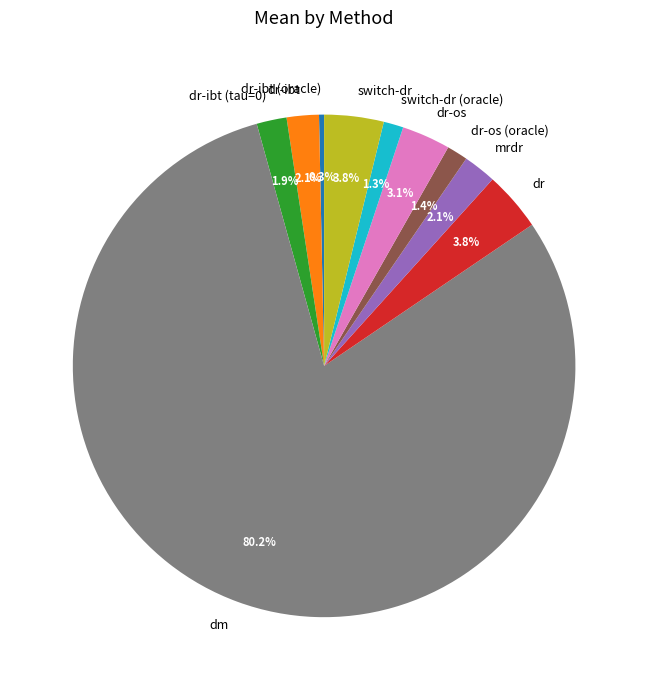

What is the smallest slice in the pie chart?

dr-ibt (oracle)